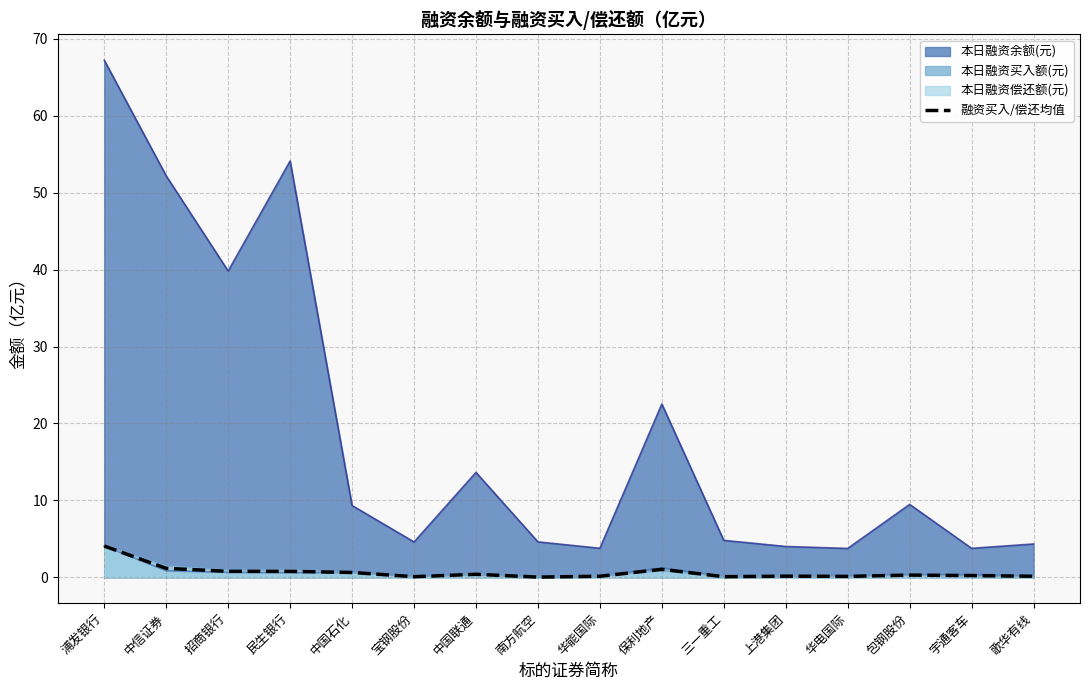

True or false: the data shows 1.3 at 招商银行.

False